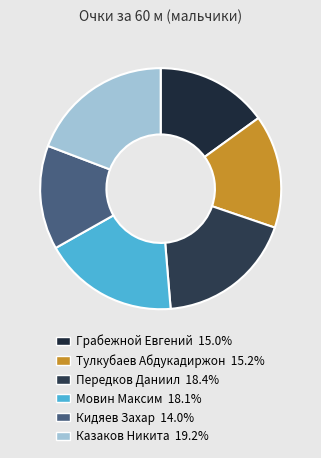

Is Грабежной Евгений the majority of the pie?

No